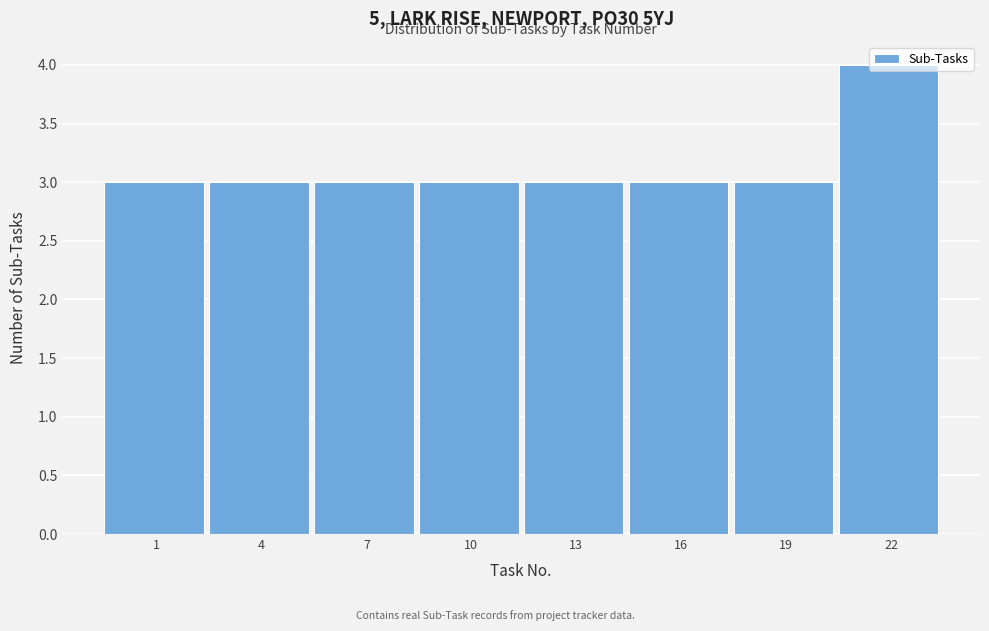

What value does the data have at 10?

3